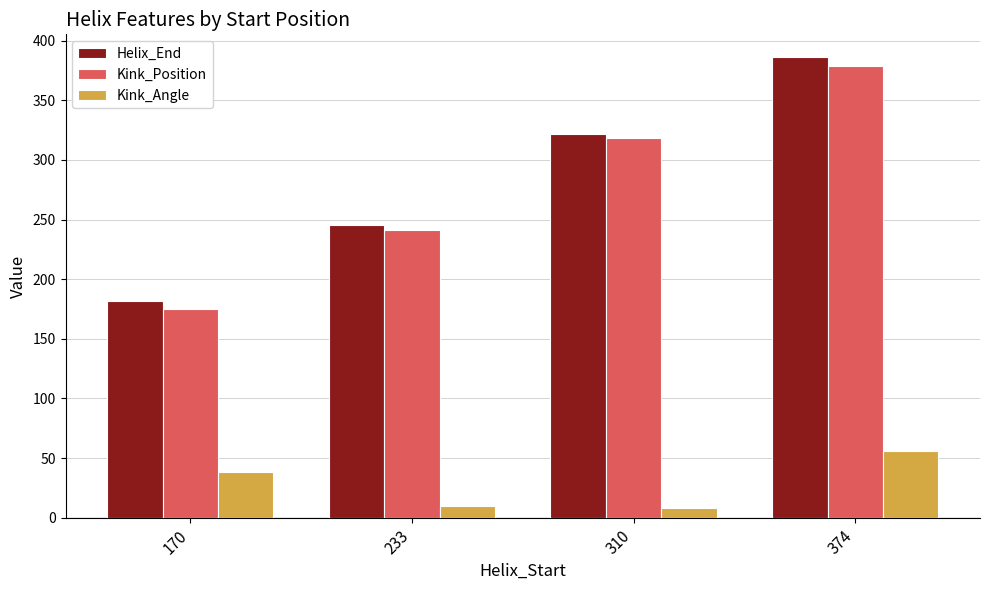

The Helix_End series shows 322.0 at 310. True or false?

True